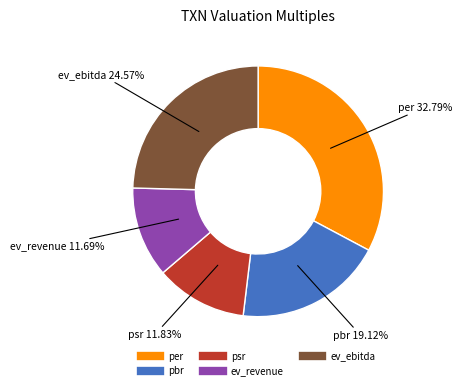

How many slices are in this pie chart?

5